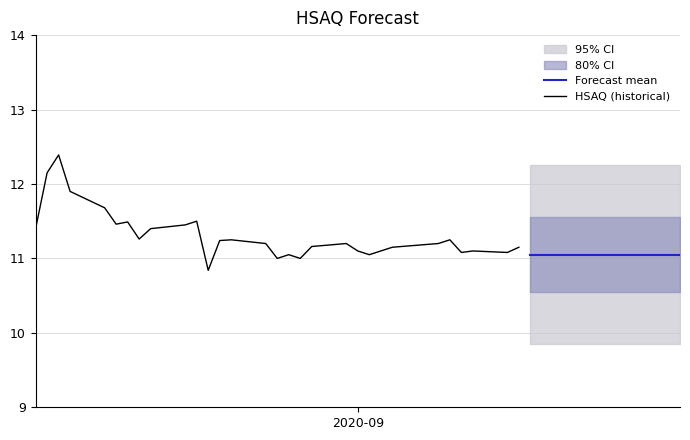

The value at 2020-09-25 is 11.1. True or false?

True